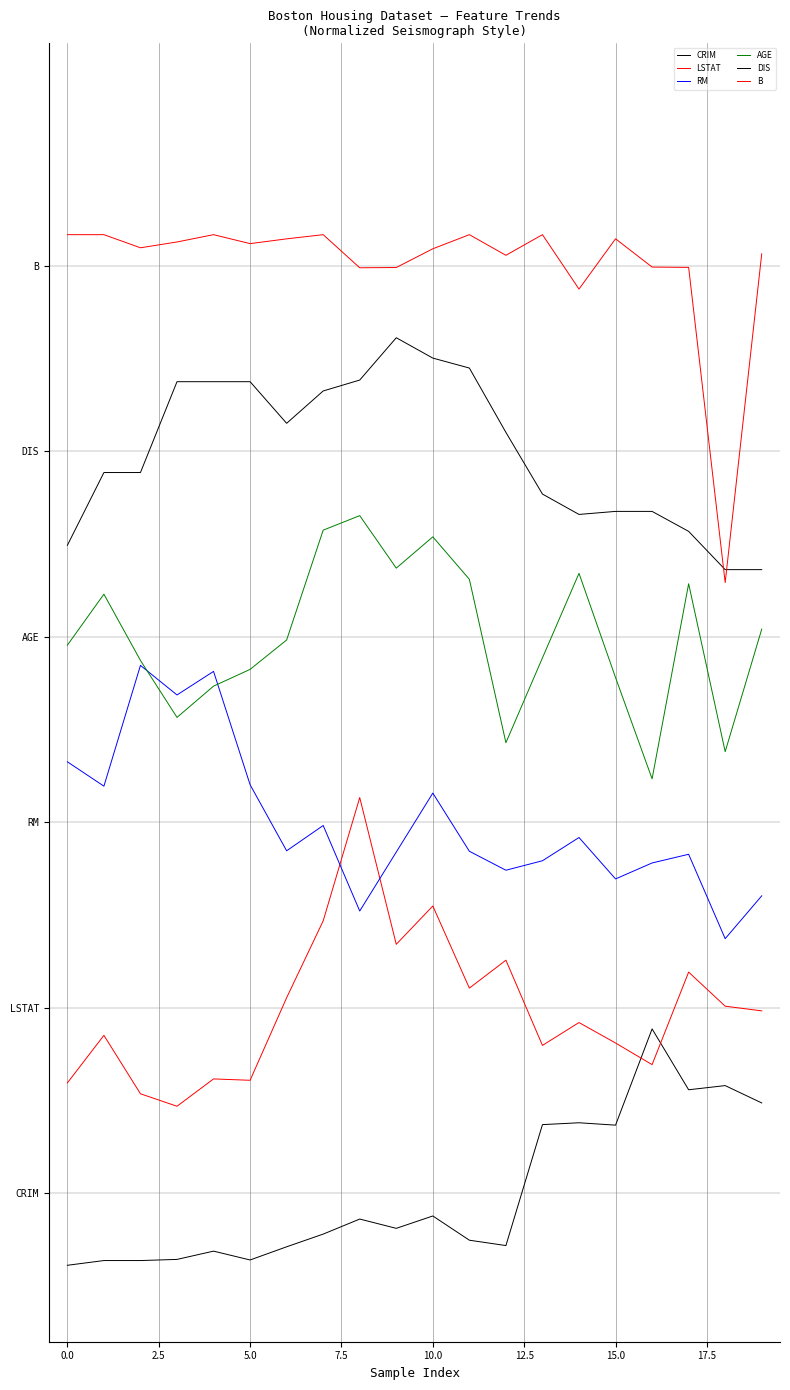

Does the chart display data point markers on the line(s)?

No